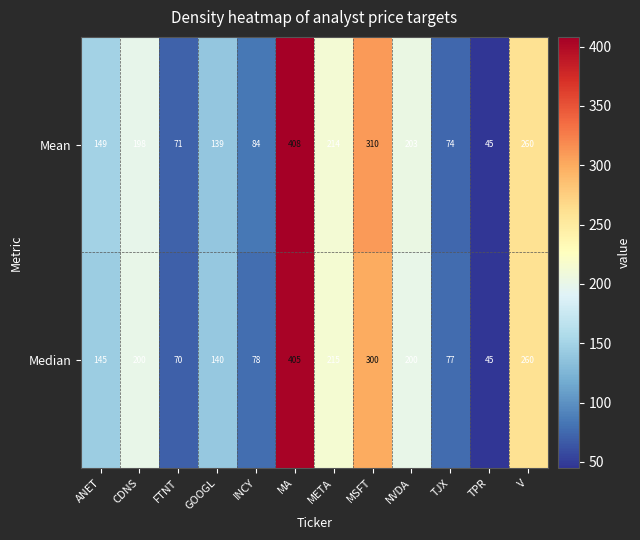

What is the difference between the Median values at META and V?

45